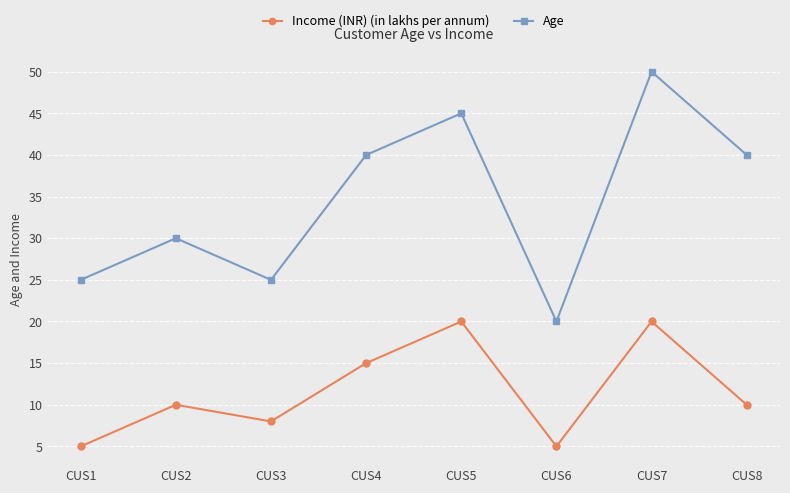

True or false: Age has more than 2 points higher than both neighbors.

True